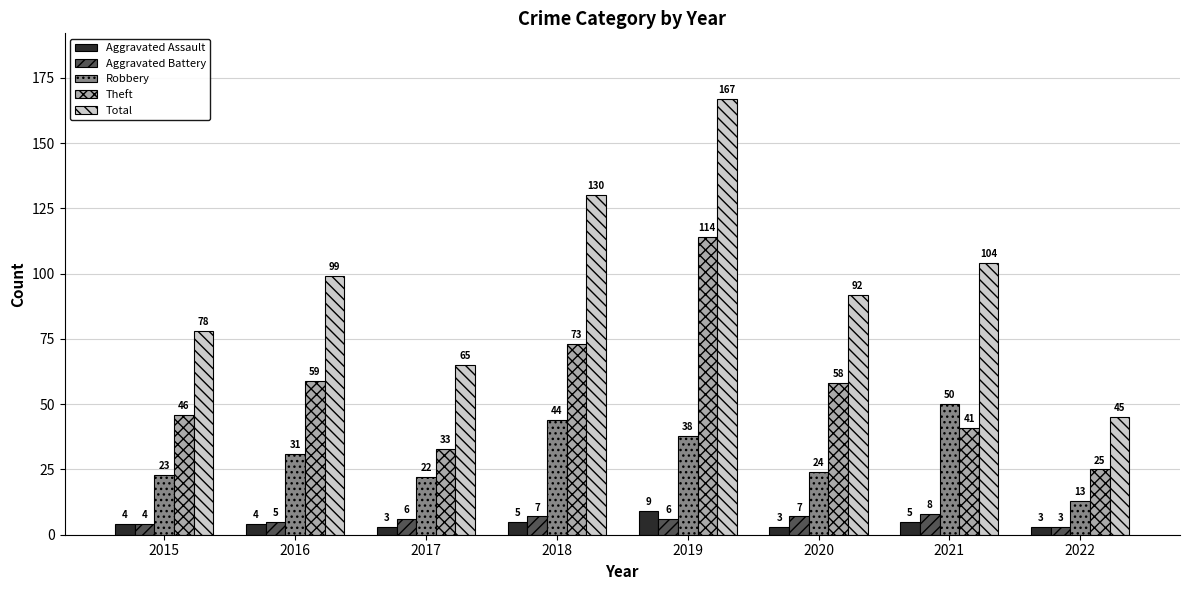

Which series has the widest spread of values?

Total